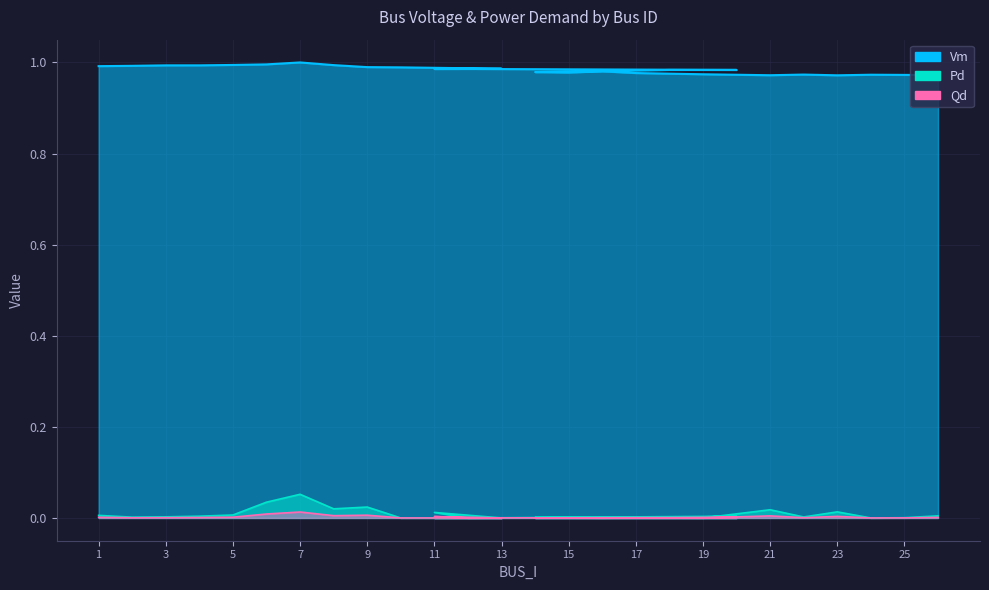

List the series in order of their peak value, lowest first.

Qd, Pd, Vm